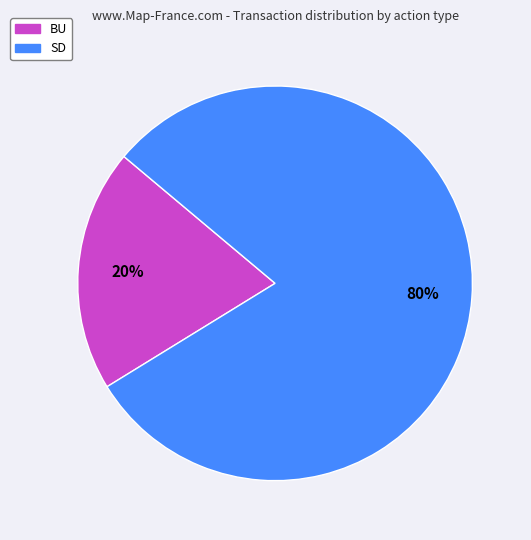

Which slice is the largest?

SD